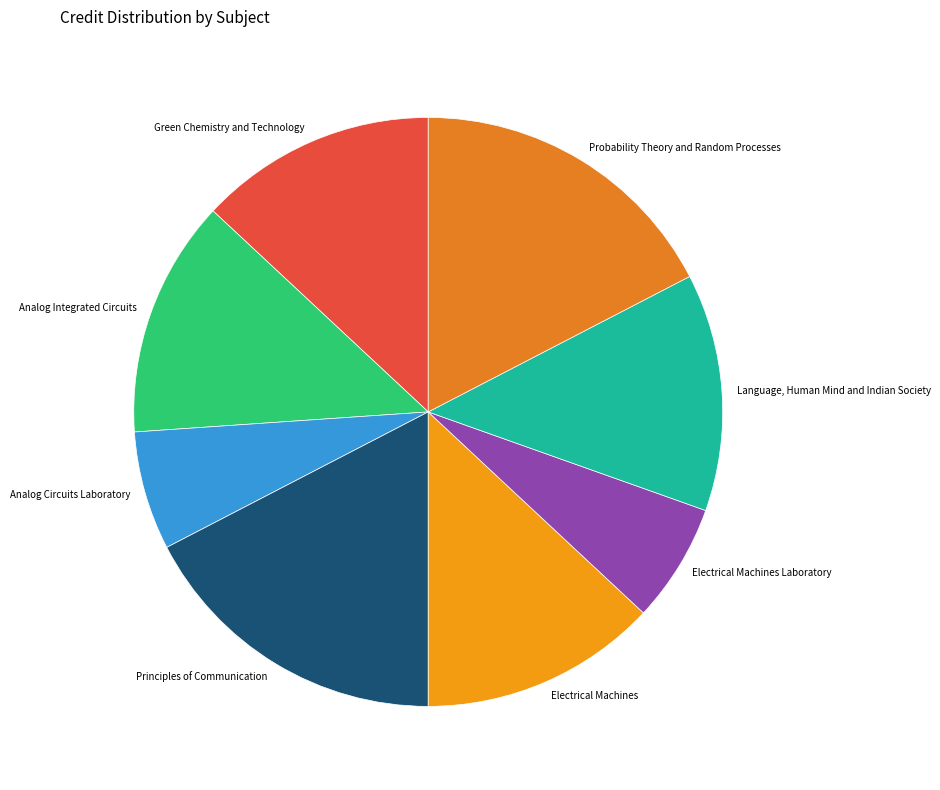

Is it true that Language, Human Mind and Indian Society is 24% of the pie?

False